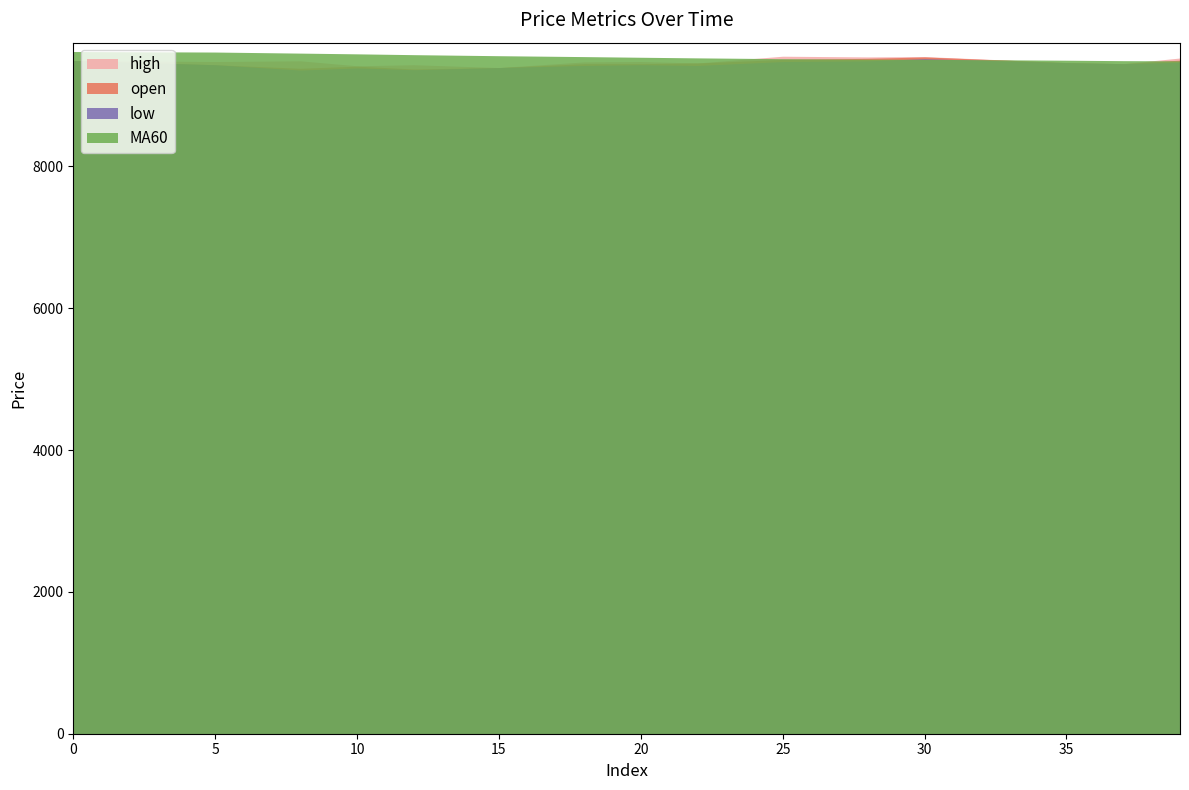

Where is the first local maximum for low?

30